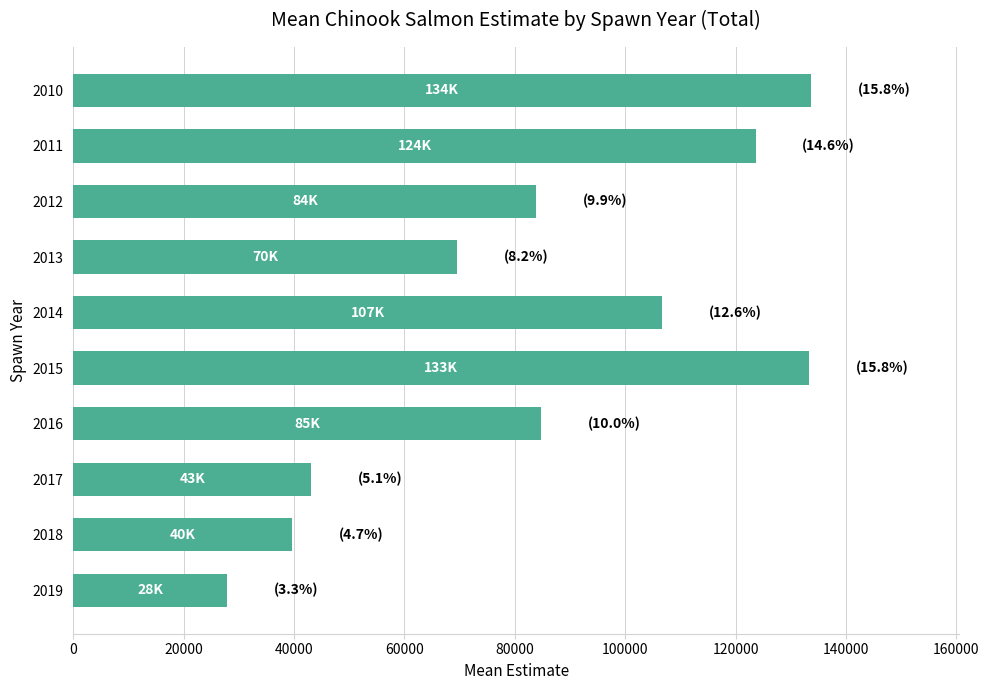

Approximately how many times larger is the value at 2012 compared to 2011?

0.7